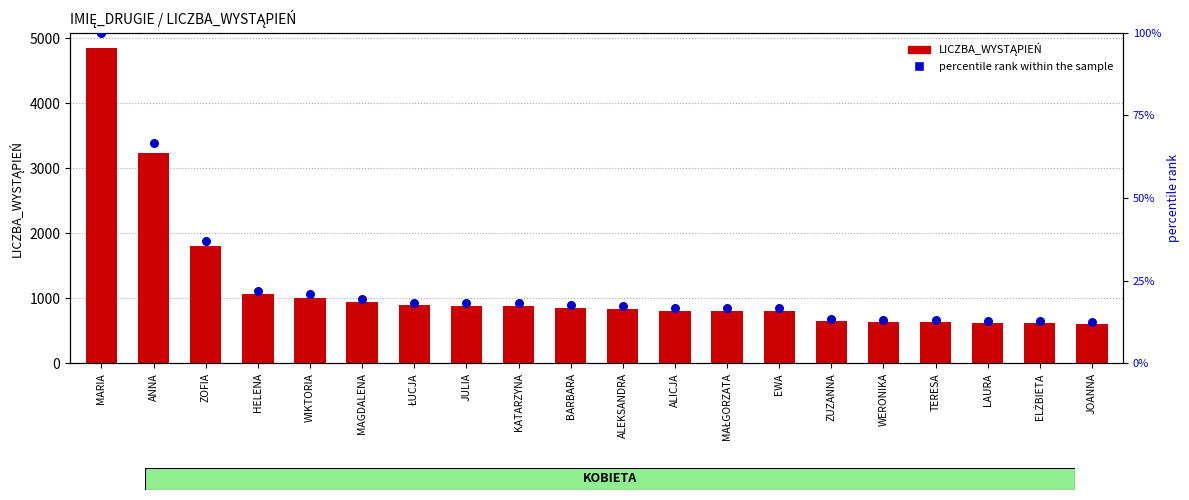

At how many categories does at least one series exceed 1605?

3